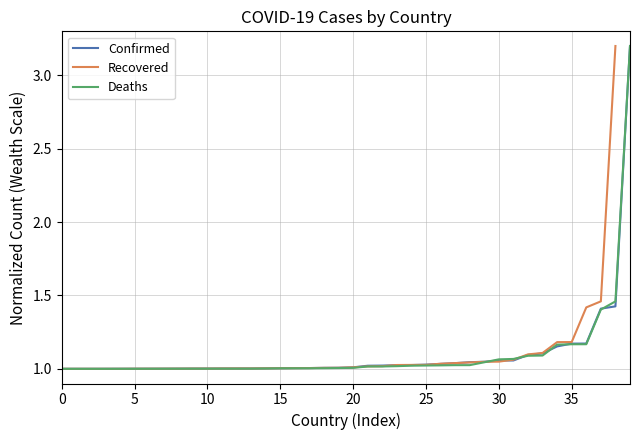

Does the chart have visible grid lines?

Yes